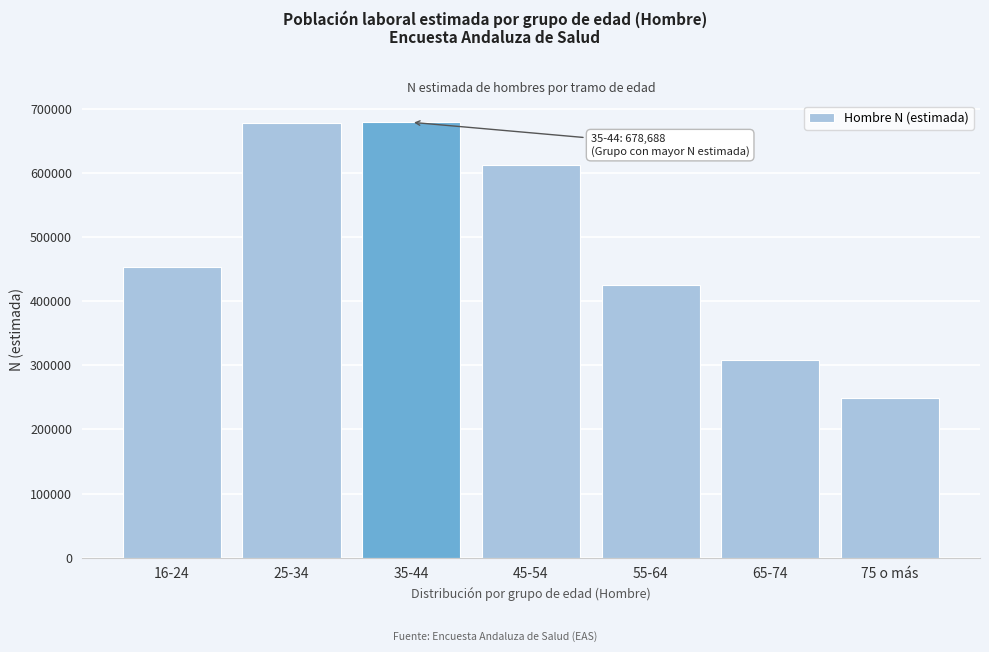

What is the ratio of the value at 16-24 to the value at 35-44?

0.7